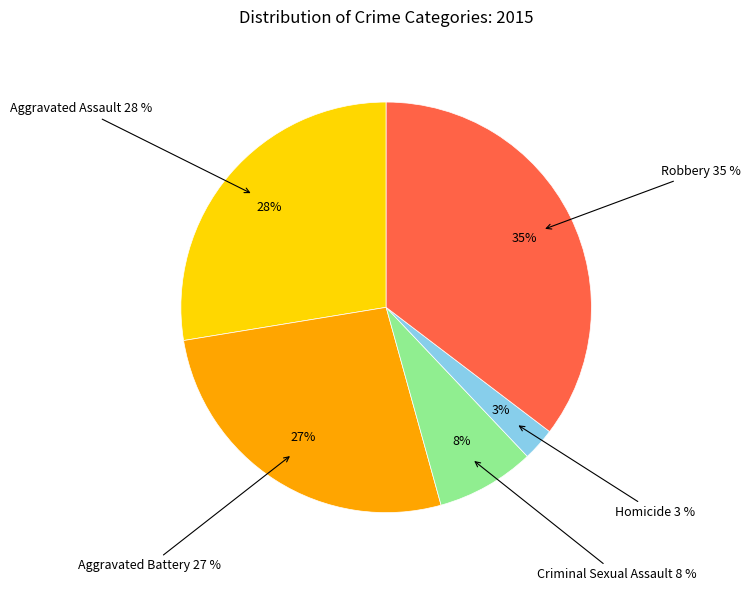

What portion of the pie excludes Criminal Sexual Assault?

92.2%